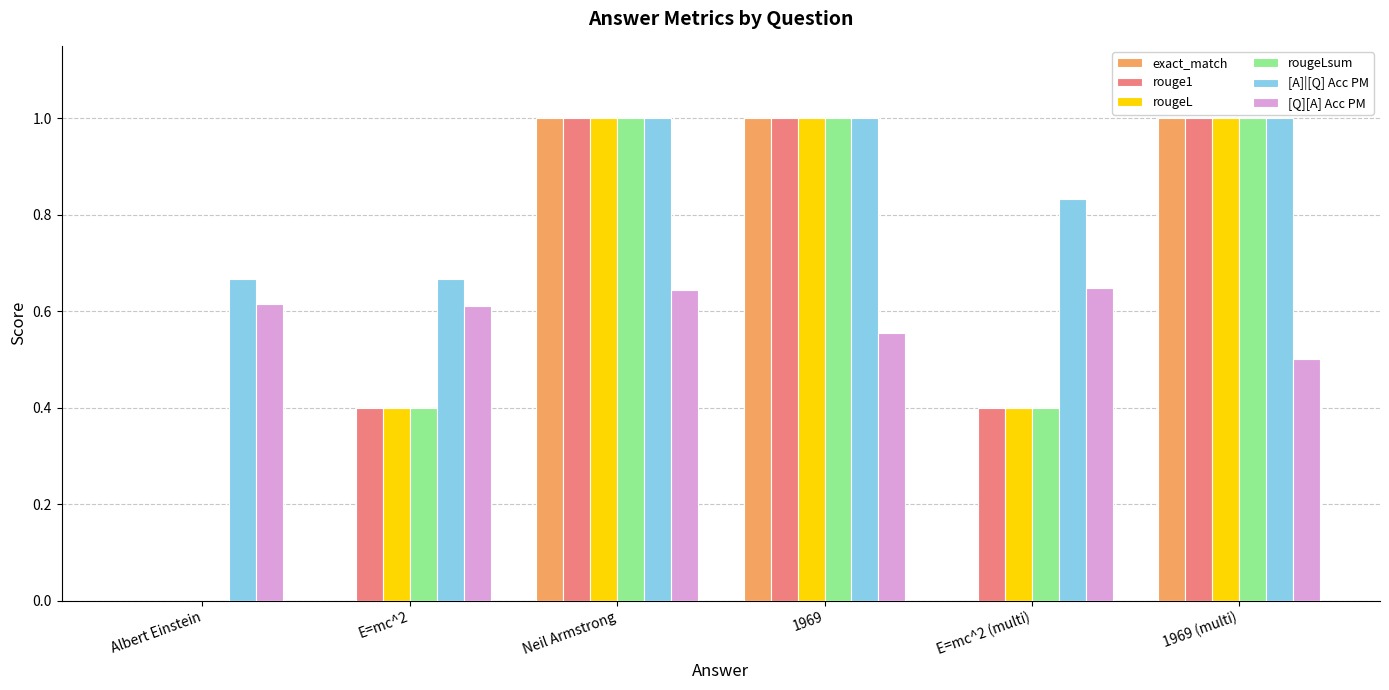

What is the maximum value shown in the chart?

1.0